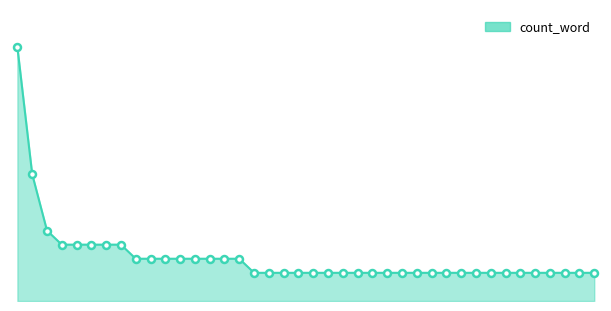

List the labels in order of value, largest first.

ligue, psg, premierleague, live, wcq, great, epl, laliga, vs, bundesliga, one, collect, world, france, cup, seriea, en, el, league, costa, sunday, club, chelsea, liverpool, lyon, cazoo, take, rica, nftcommunity, messi, nfts, nft, nice, french, almost, salvador, watch, football, scores, btc